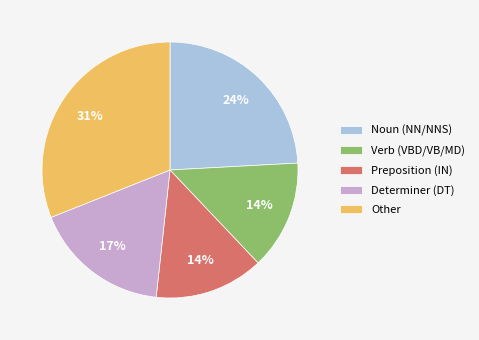

To the nearest percent, what is the difference between the largest and smallest slice percentages?

17%